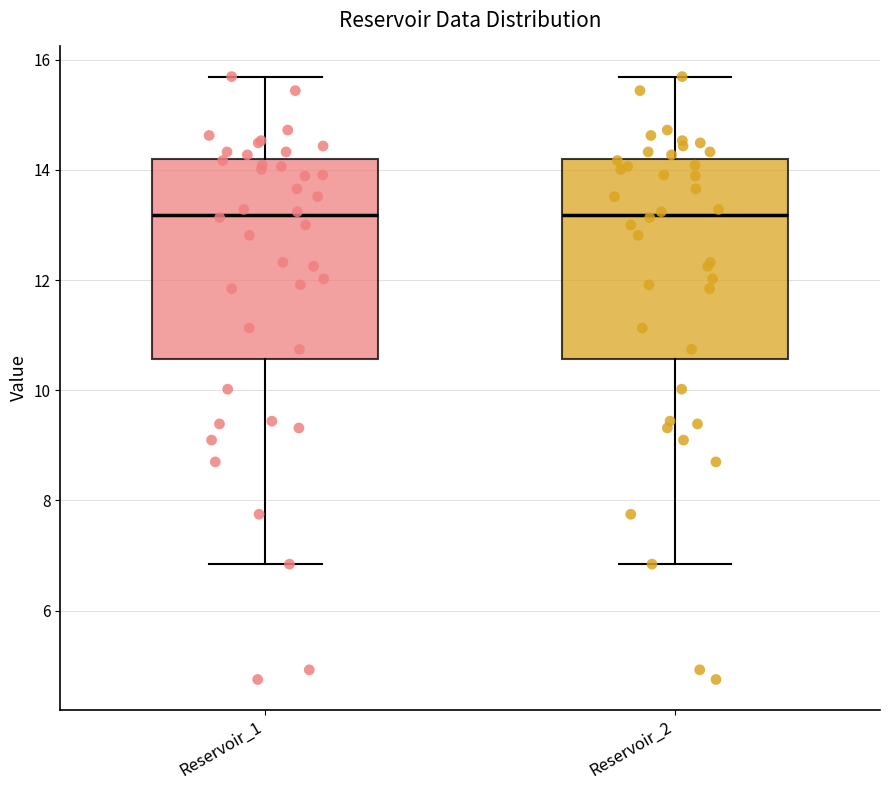

Reading left to right, transcribe this box plot: for each box, give where its median line is, the range the box spans, and where its two whiskers end, as read against the y-axis. The values are not printed on the chart, so give them approximately, as read against the axis.

Reservoir_1: median 13.2, box 10.6 to 14.2, whiskers 6.8 to 15.6
Reservoir_2: median 13.2, box 10.6 to 14.2, whiskers 6.8 to 15.6